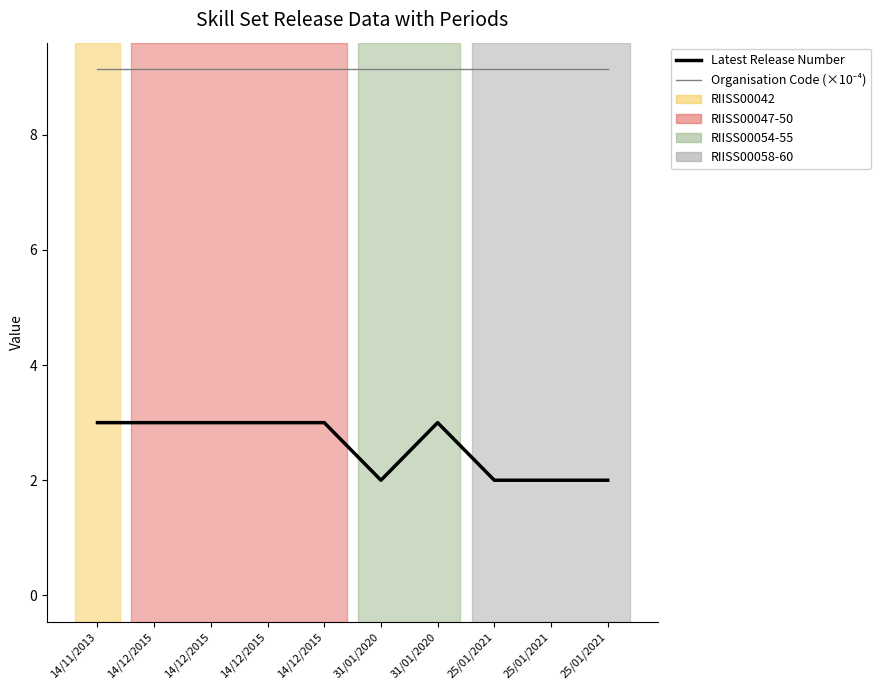

Which series has the widest spread of values?

Latest Release Number